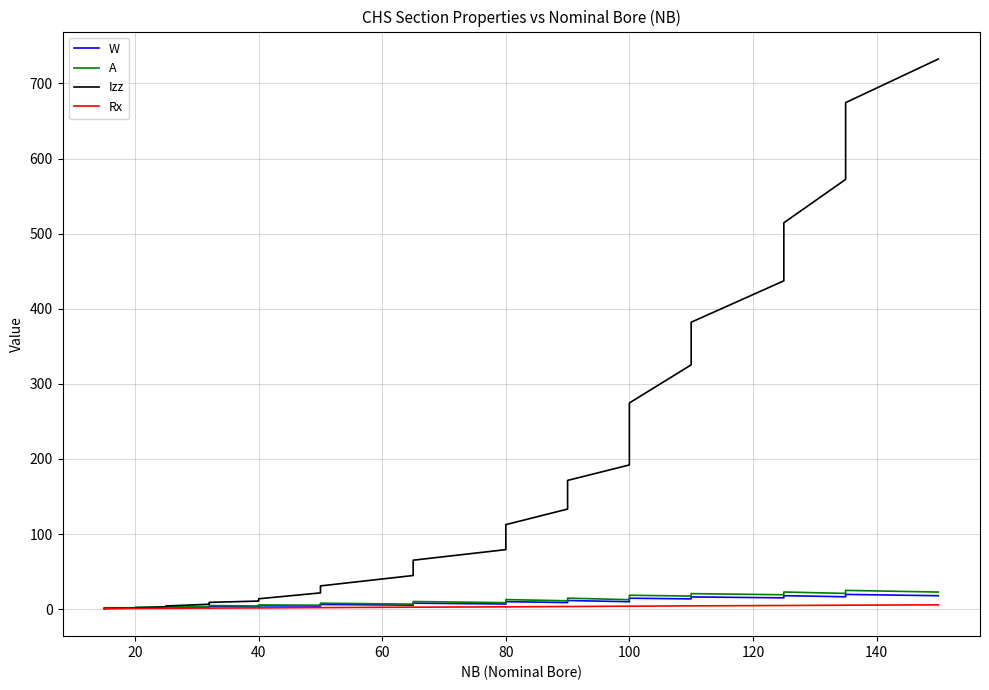

Reading left to right, extract all data points from this chart.

W: 1.0	1.2	1.4	1.4	1.6	1.9	2.0	2.4	2.9	2.6	3.1	3.8	3.2	3.6	4.4	4.1	5.0	6.2	5.2	6.4	7.9	6.8	8.4	10.0	8.7	9.6	11.5	9.8	12.2	14.5	13.6	14.5	16.2	15.0	16.0	17.9	16.4	17.5	19.6	17.8
A: 1.2	1.5	1.8	1.8	2.0	2.4	2.5	3.1	3.7	3.3	3.9	4.8	4.1	4.5	5.6	5.2	6.4	7.9	6.7	8.2	10.1	8.6	10.7	12.7	11.1	12.3	14.6	12.5	15.5	18.5	17.3	18.4	20.6	19.1	20.3	22.8	20.9	22.3	24.9	22.7
Izz: 0.6	0.7	0.8	1.4	1.5	1.7	3.1	3.6	4.2	6.5	7.6	9.0	10.7	11.6	13.8	21.6	25.9	30.9	44.7	54.0	65.1	79.2	96.3	112.5	133.2	146.3	171.4	192.0	234.3	274.5	325.3	344.5	382.0	437.2	463.3	514.5	572.2	606.8	674.5	732.6
Rx: 0.7	0.7	0.6	0.9	0.9	0.8	1.1	1.1	1.1	1.4	1.4	1.4	1.6	1.6	1.6	2.0	2.0	2.0	2.6	2.6	2.5	3.0	3.0	3.0	3.5	3.5	3.4	3.9	3.9	3.9	4.3	4.3	4.3	4.8	4.8	4.8	5.2	5.2	5.2	5.7